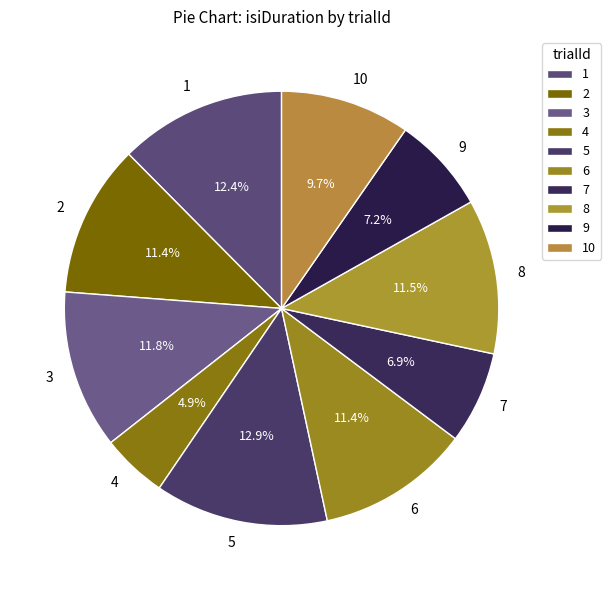

Which category has the smallest portion of the pie?

4